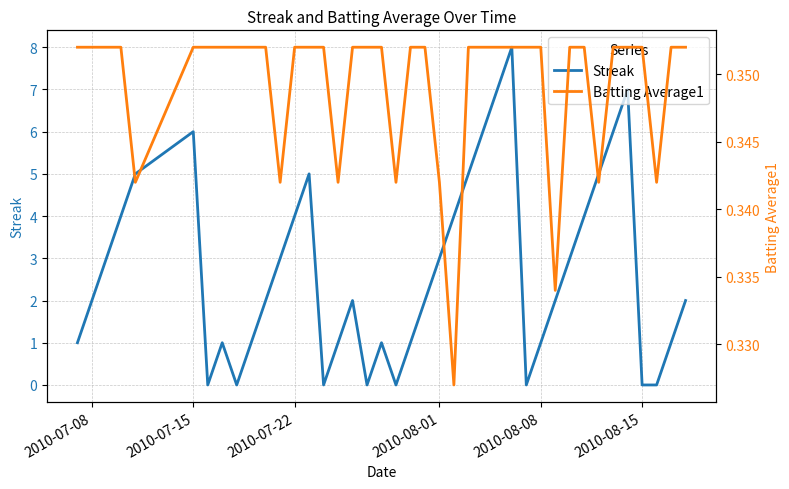

What is the minimum value for Batting Average1?

0.3